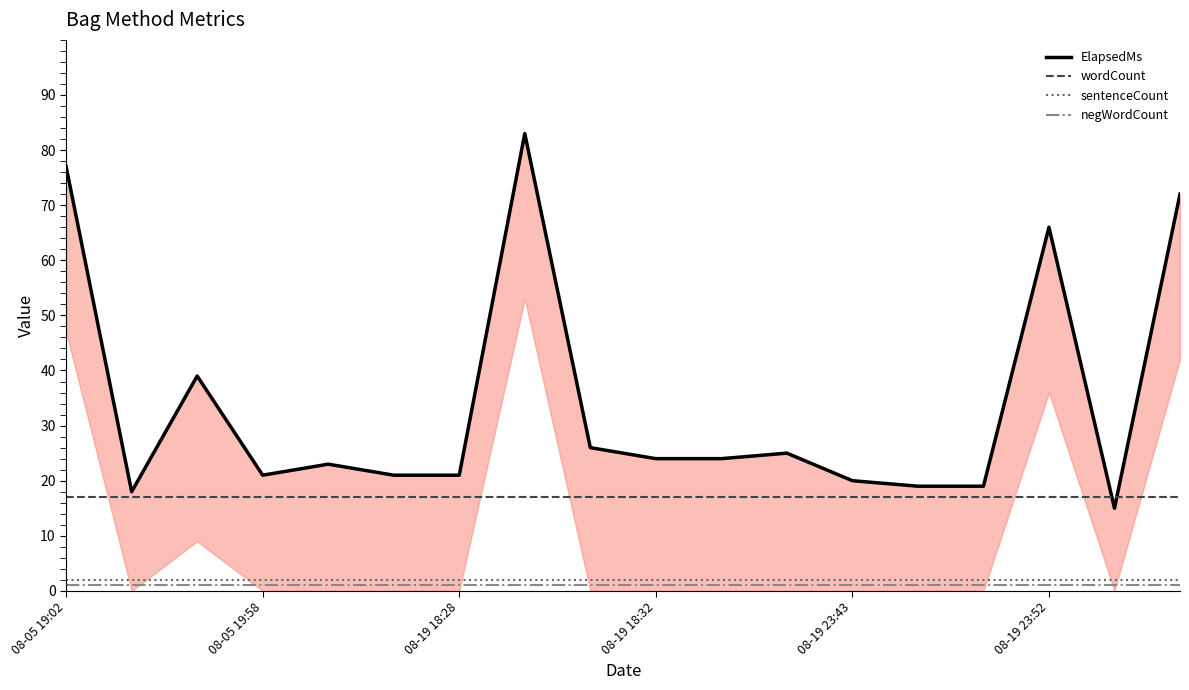

What is the average value of the sentenceCount series?

2